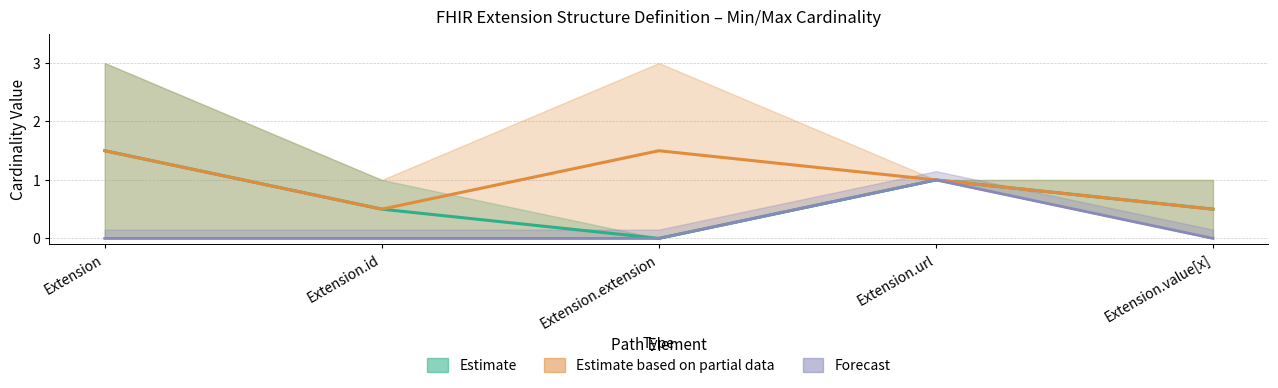

Reading right to left, extract all data points from this chart.

Estimate (mid): Extension.value[x]=0.5	Extension.url=1.0	Extension.extension=0.0	Extension.id=0.5	Extension=1.5
Partial Estimate (mid): Extension.value[x]=0.5	Extension.url=1.0	Extension.extension=1.5	Extension.id=0.5	Extension=1.5
Forecast (mid): Extension.value[x]=0.0	Extension.url=1.0	Extension.extension=0.0	Extension.id=0.0	Extension=0.0